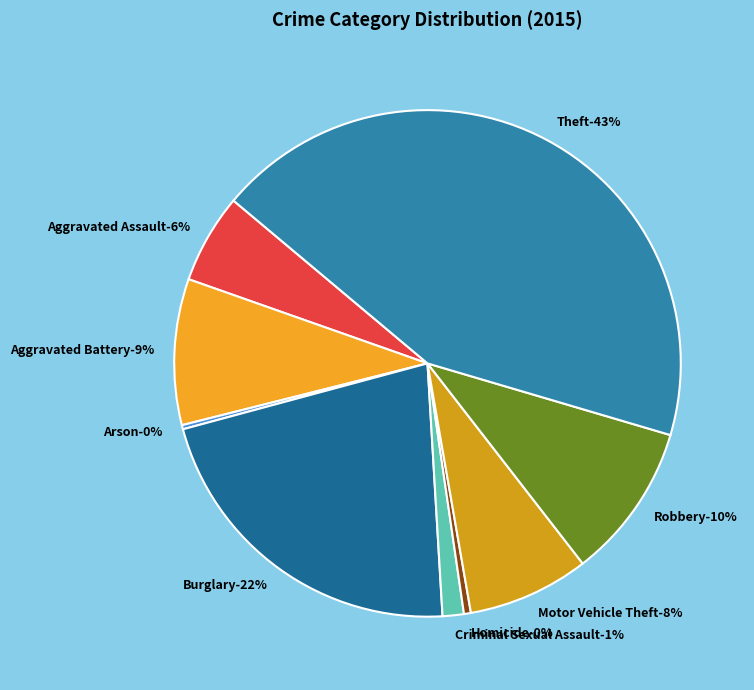

What is the ratio of the value at Robbery to the value at Theft?

0.2